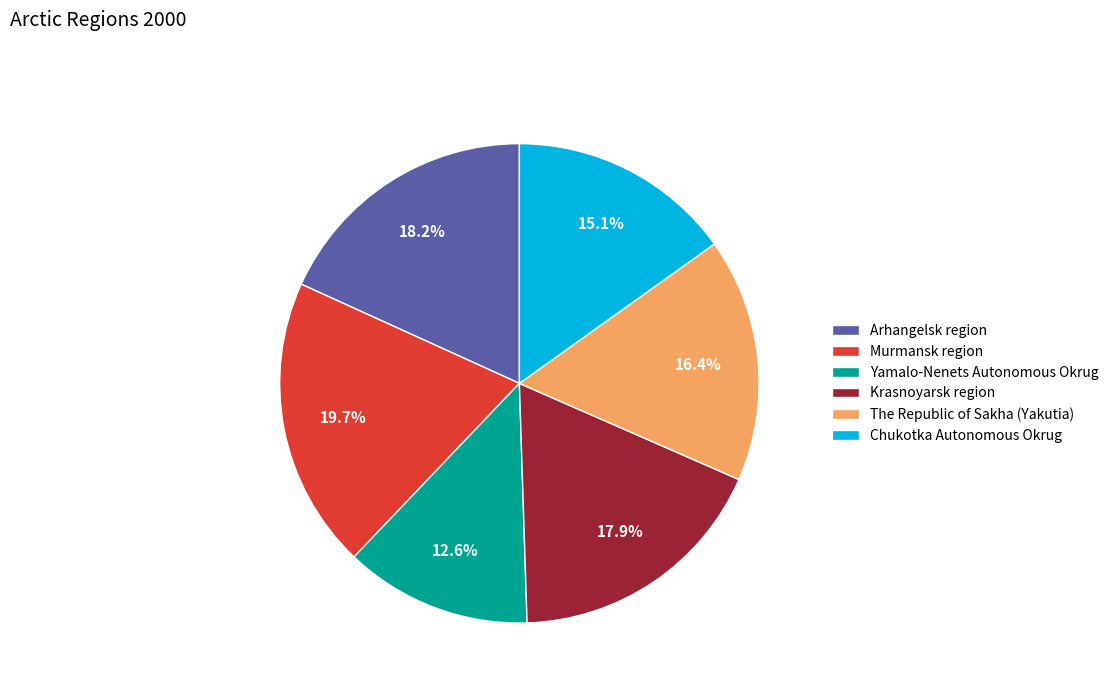

How many slices are in this pie chart?

6